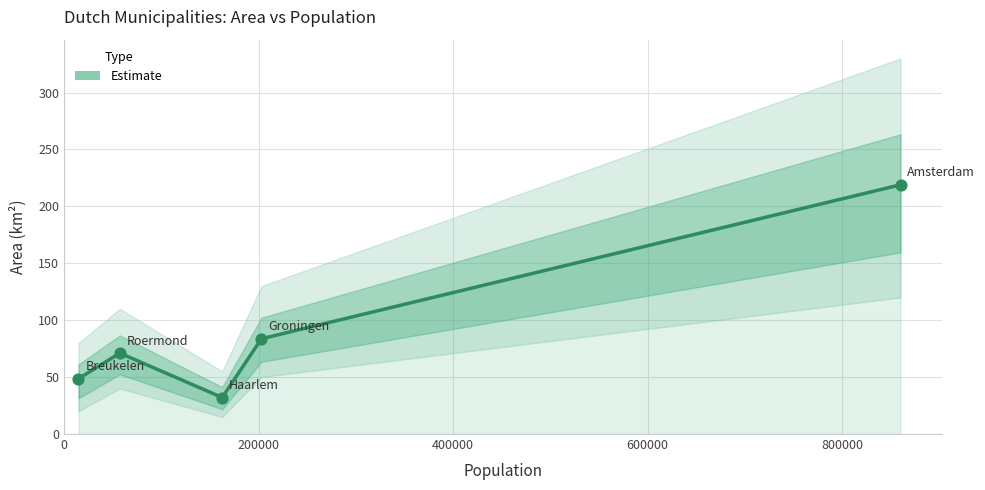

Which has a higher value, 0 or 200000?

200000